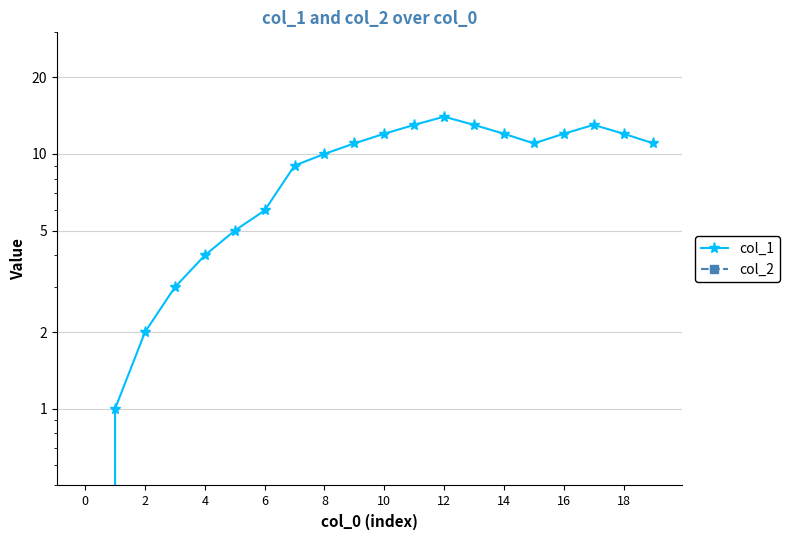

Reading left to right, list all the values displayed in this chart.

col_1: 0	1	2	3	4	5	6	9	10	11	12	13	14	13	12	11	12	13	12	11
col_2: 0	0	0	0	0	0	0	0	0	0	0	0	0	0	0	0	0	0	0	0